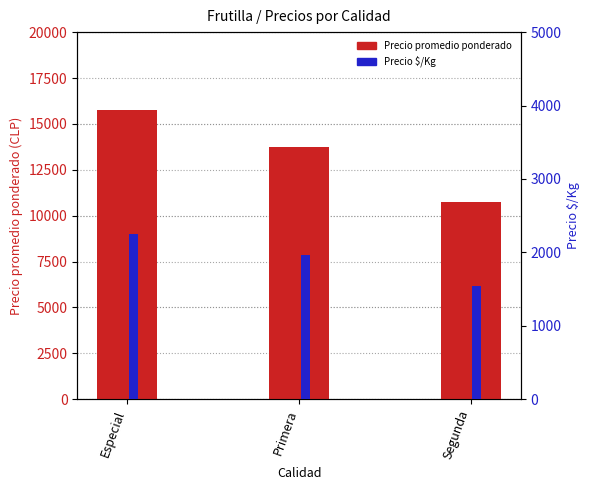

Which label corresponds to the largest value in the chart?

Especial